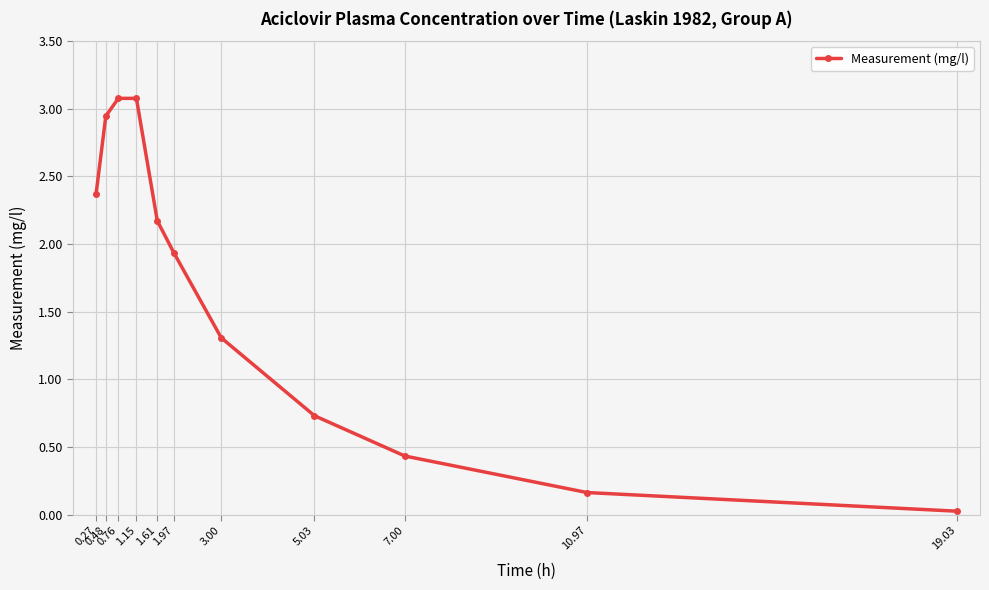

What is the label of the 4th point from the left?

1.15